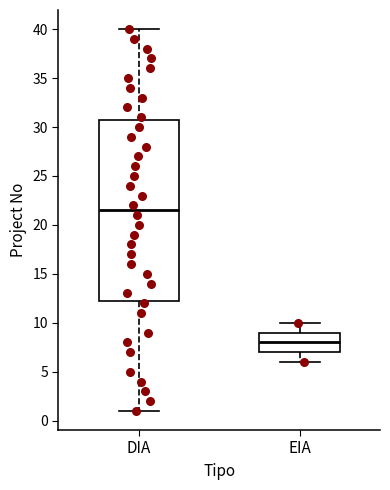

Which box has the highest median line?

DIA